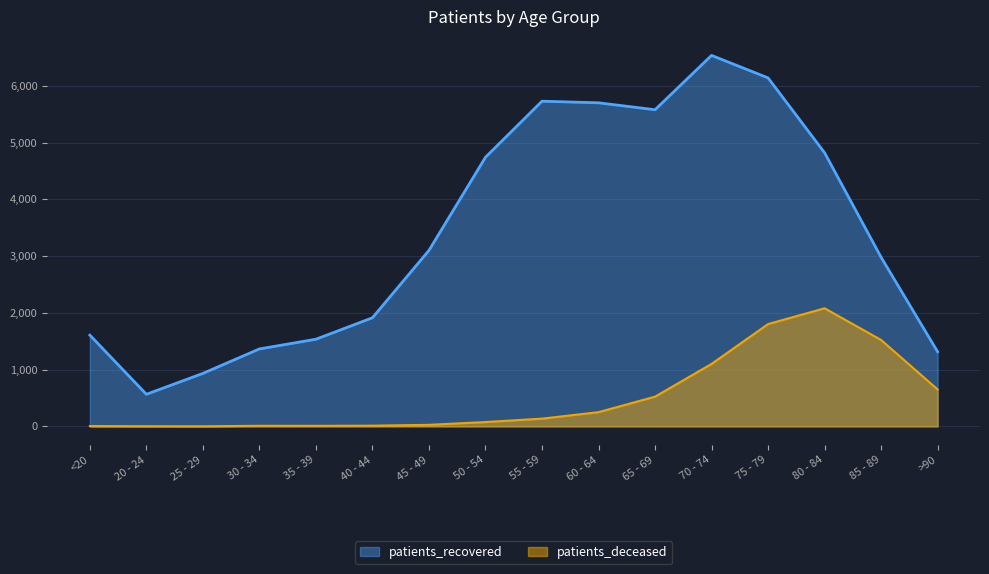

True or false: patients_deceased and patients_recovered intersect in this chart.

False